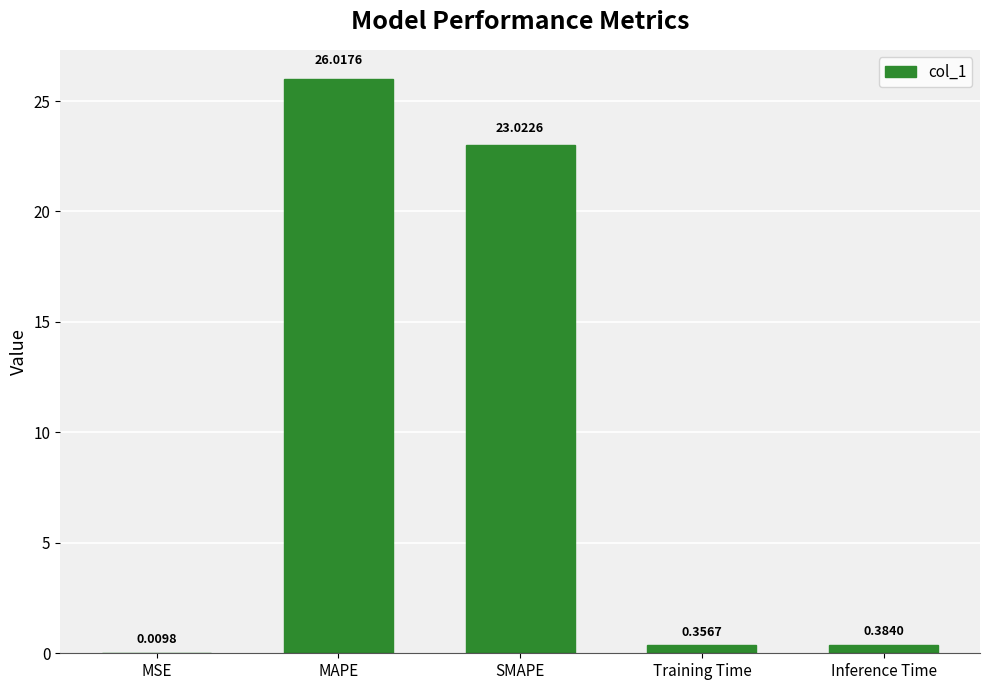

At which label is the value closest to 13?

SMAPE